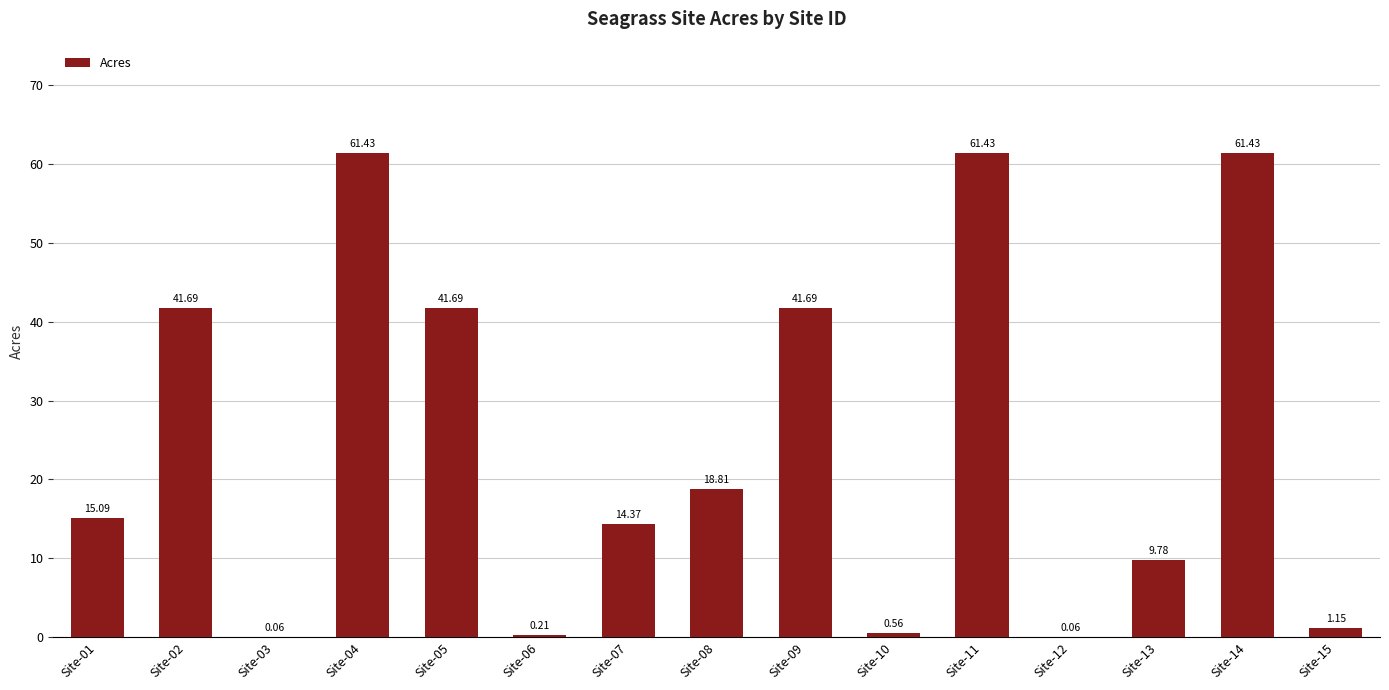

Where does the data first go above 15?

Site-01